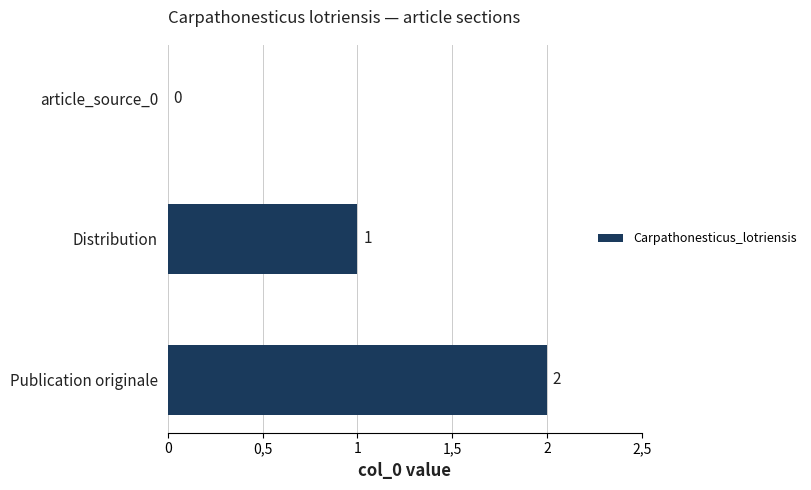

Are the bars horizontal?

Yes